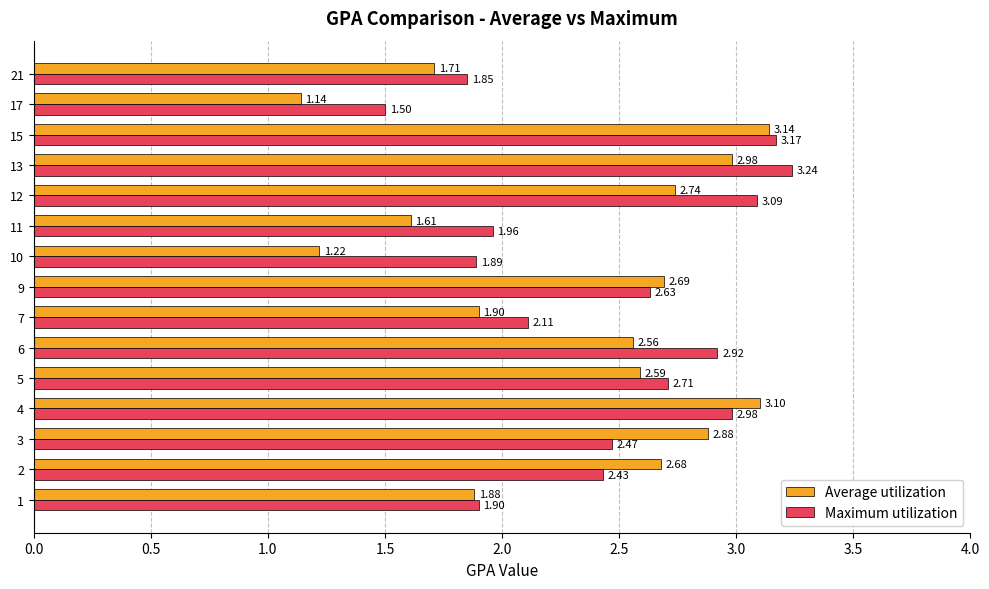

Rank the categories by Maximum utilization value from highest to lowest.

13, 15, 12, 4, 6, 5, 9, 3, 2, 7, 11, 1, 10, 21, 17